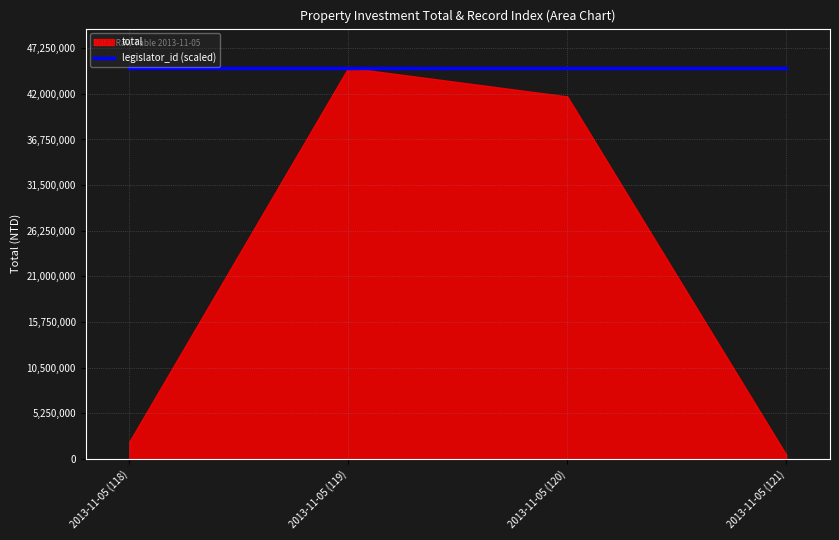

At which category does the chart reach its peak across all series?

2013-11-05 (119)